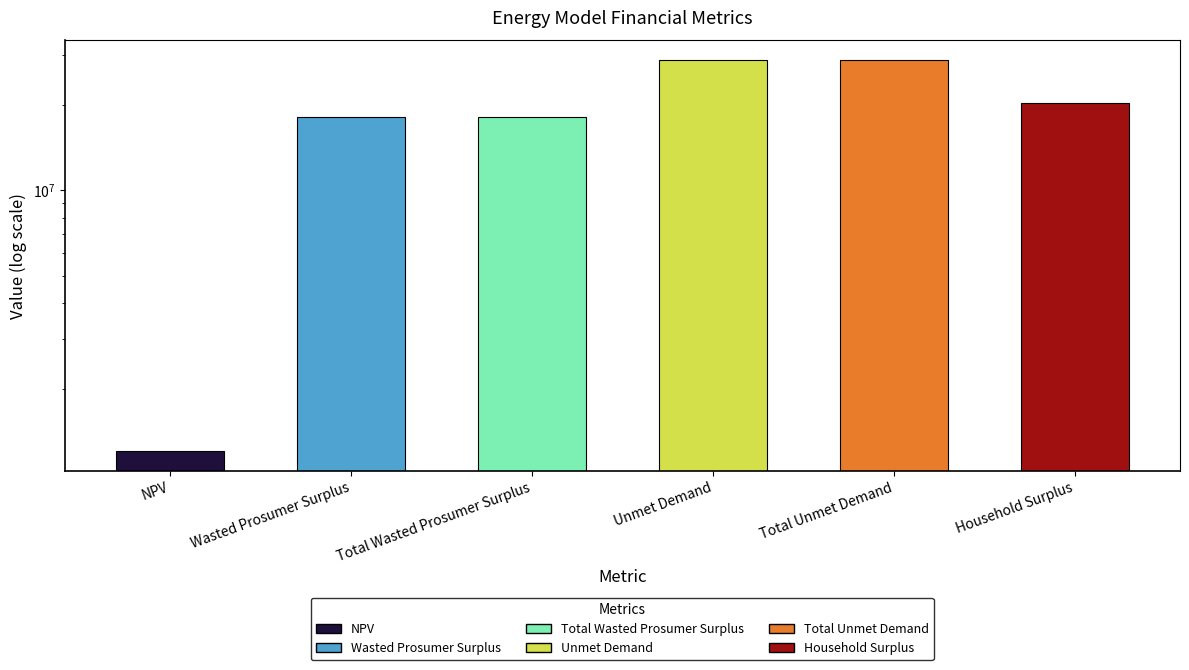

Reading left to right, transcribe all the data shown in this chart.

1207410.9	18093321.8	18093321.8	28755855.3	28755855.3	20215678.0